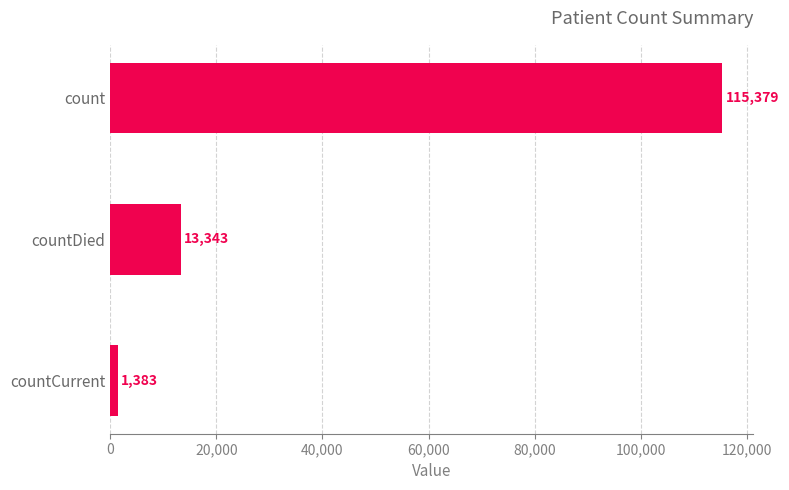

List the labels in order of value, largest first.

count, countDied, countCurrent